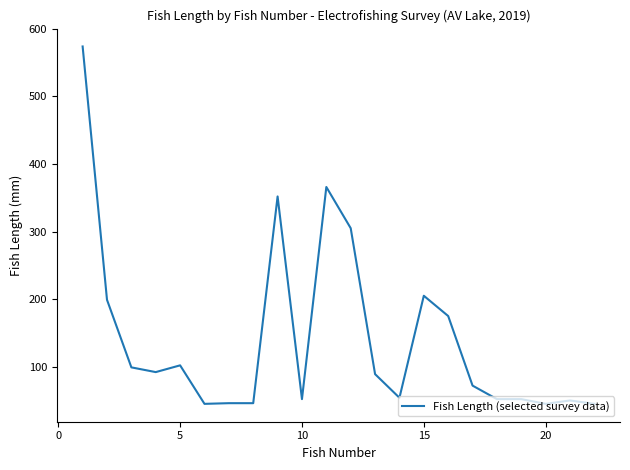

What is the maximum value shown in the chart?

574